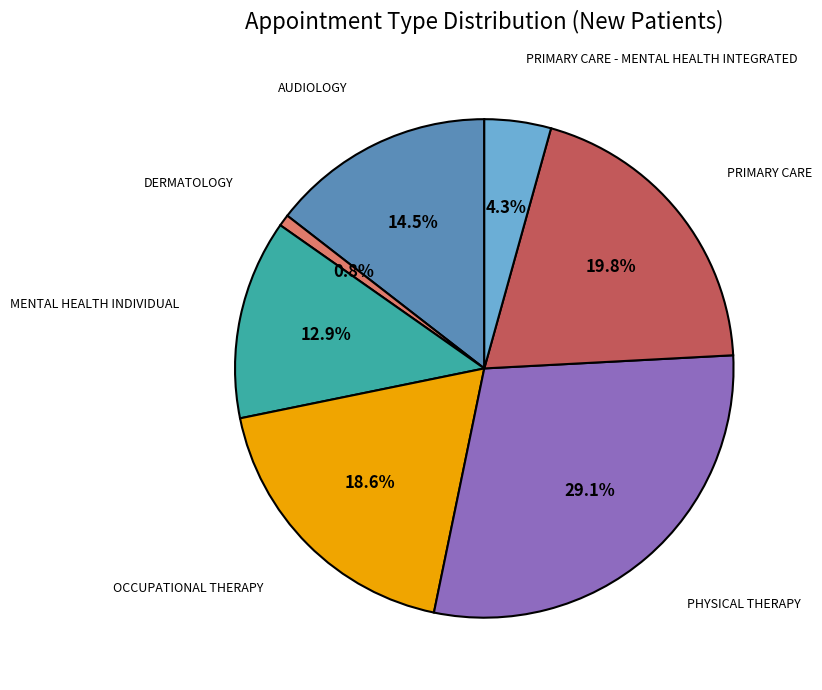

To the nearest percent, what is the average slice percentage?

14%